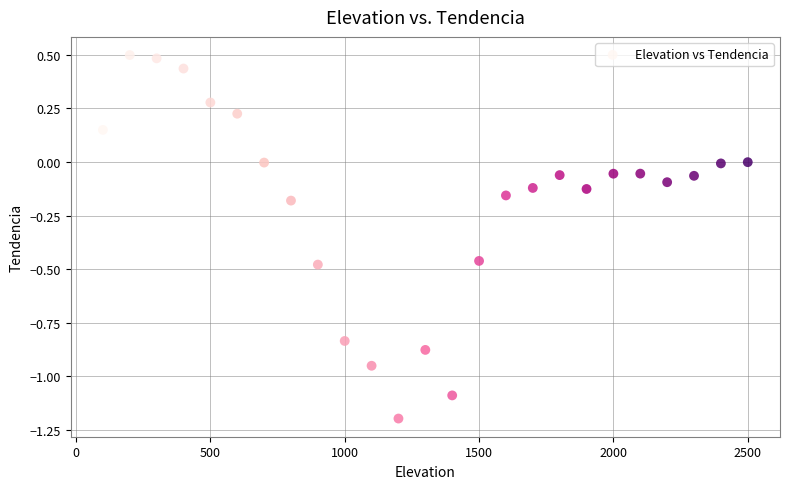

What is the range of Y values (max minus min)?

1.7